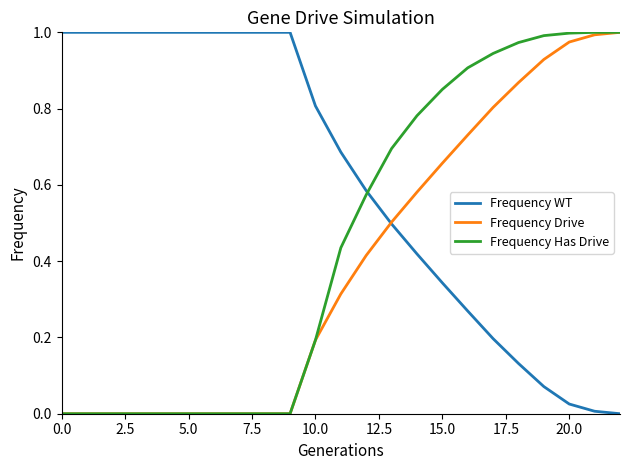

Which series has the largest total across all categories?

Frequency WT